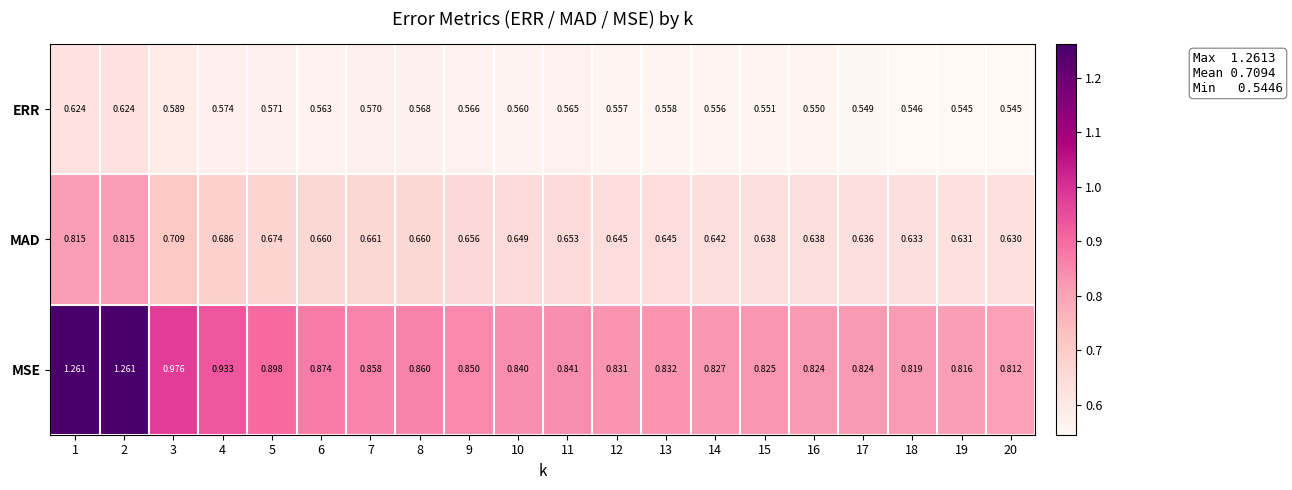

Which series has the widest spread of values?

MSE